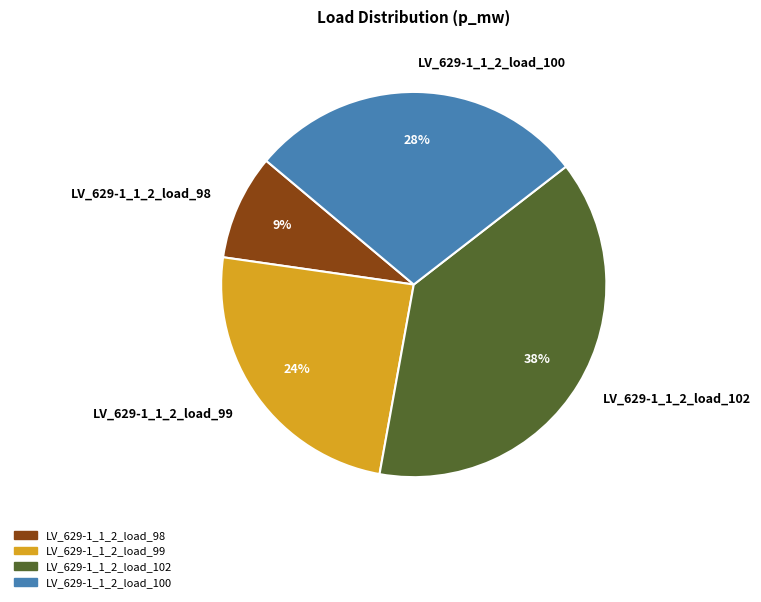

Is it true that LV_629-1_1_2_load_99 is 24% of the pie?

True